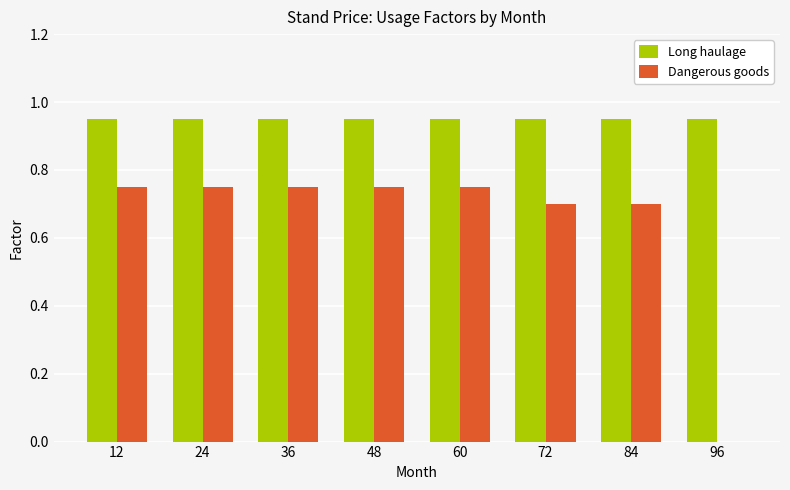

Which series has the largest total across all categories?

Long haulage